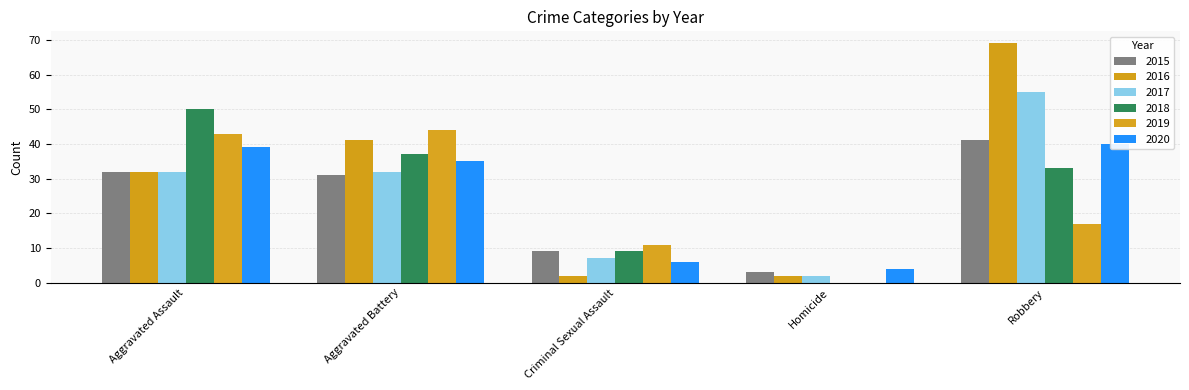

Which category has the highest value in the 2020 series?

Robbery